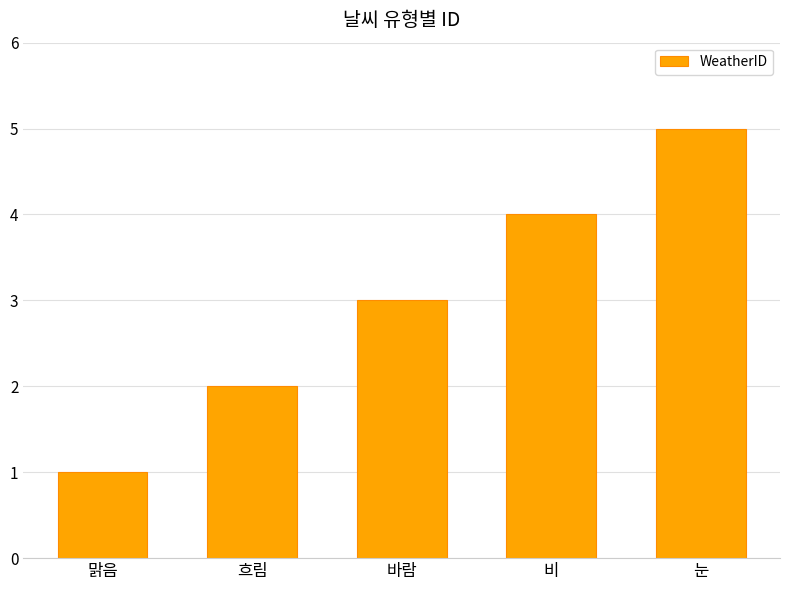

At which label is the value closest to 3?

바람